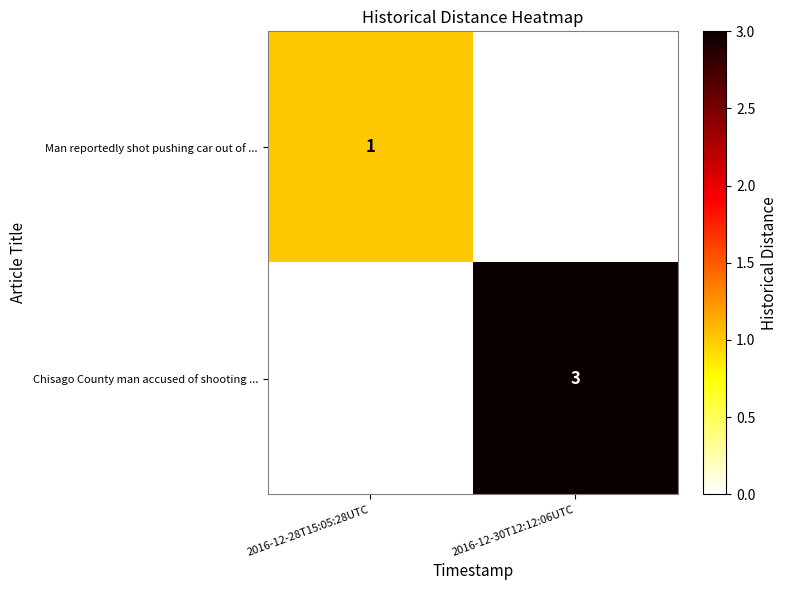

The value of Man reportedly shot pushing car out of ... at 2016-12-28T15:05:28UTC is 1. True or false?

True